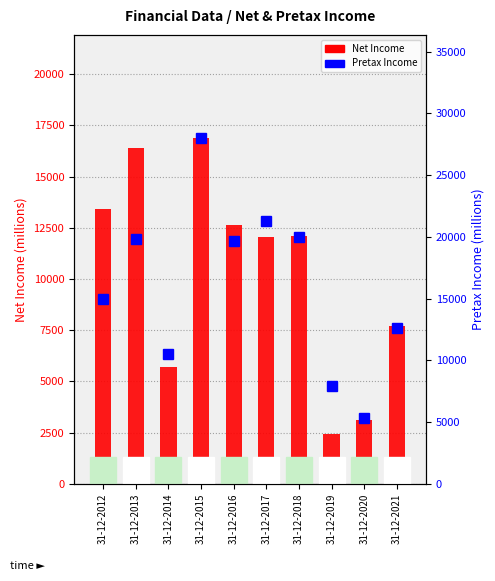

The value of Net Income at 31-12-2021 is 4911. True or false?

False